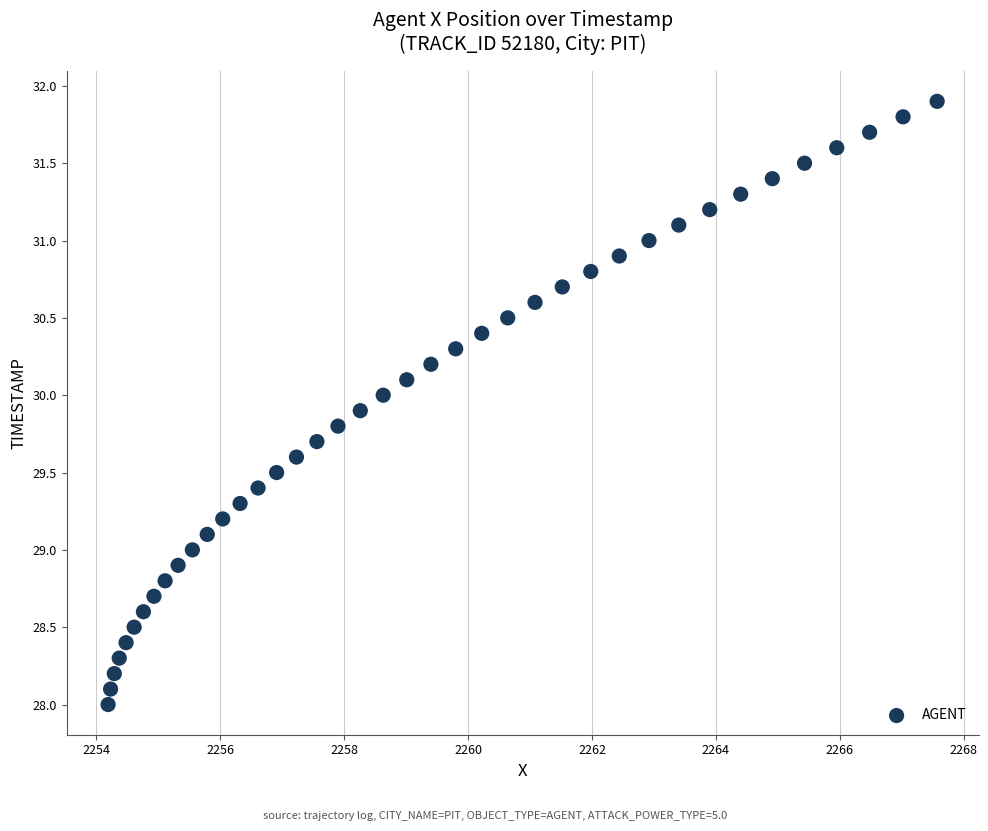

What is the range of Y values (max minus min)?

3.9